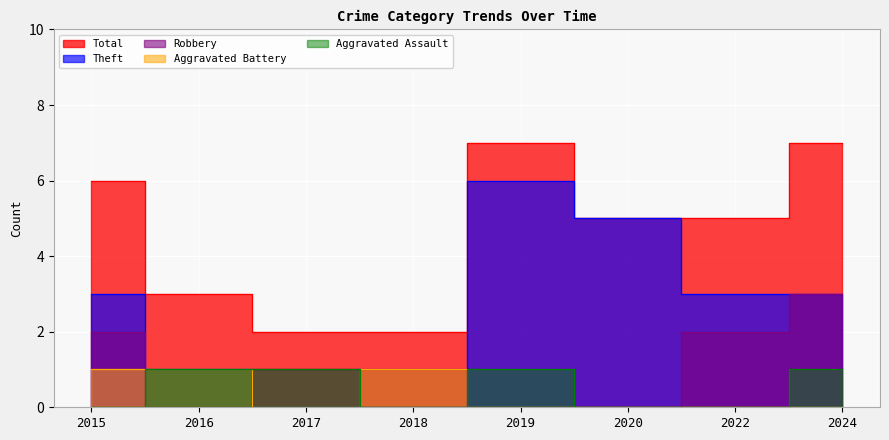

Rank the categories by Aggravated Battery value from lowest to highest.

2017, 2019, 2020, 2022, 2024, 2015, 2016, 2018